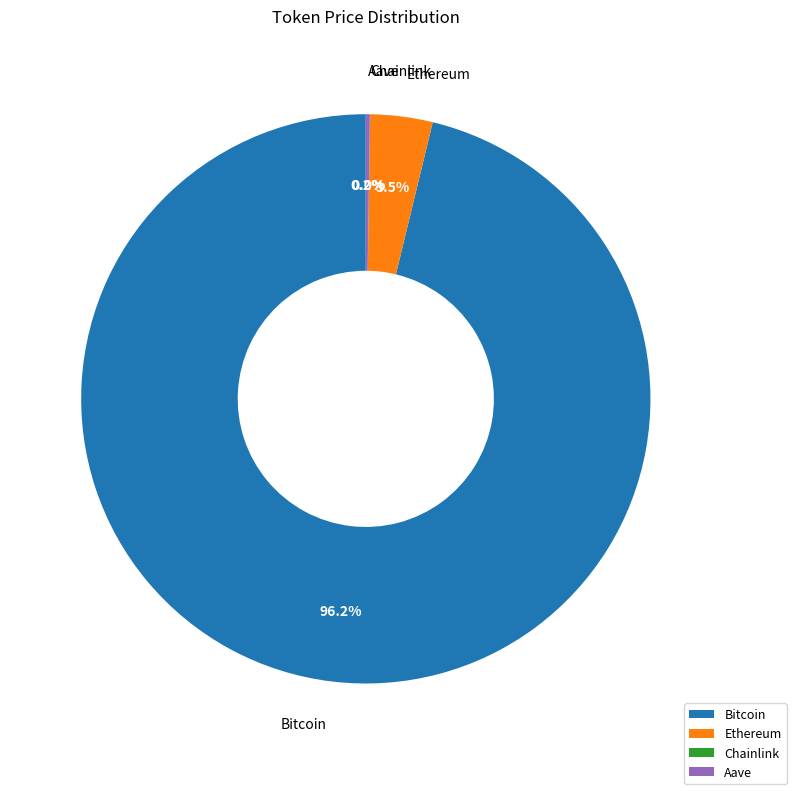

Which slice is the largest?

Bitcoin